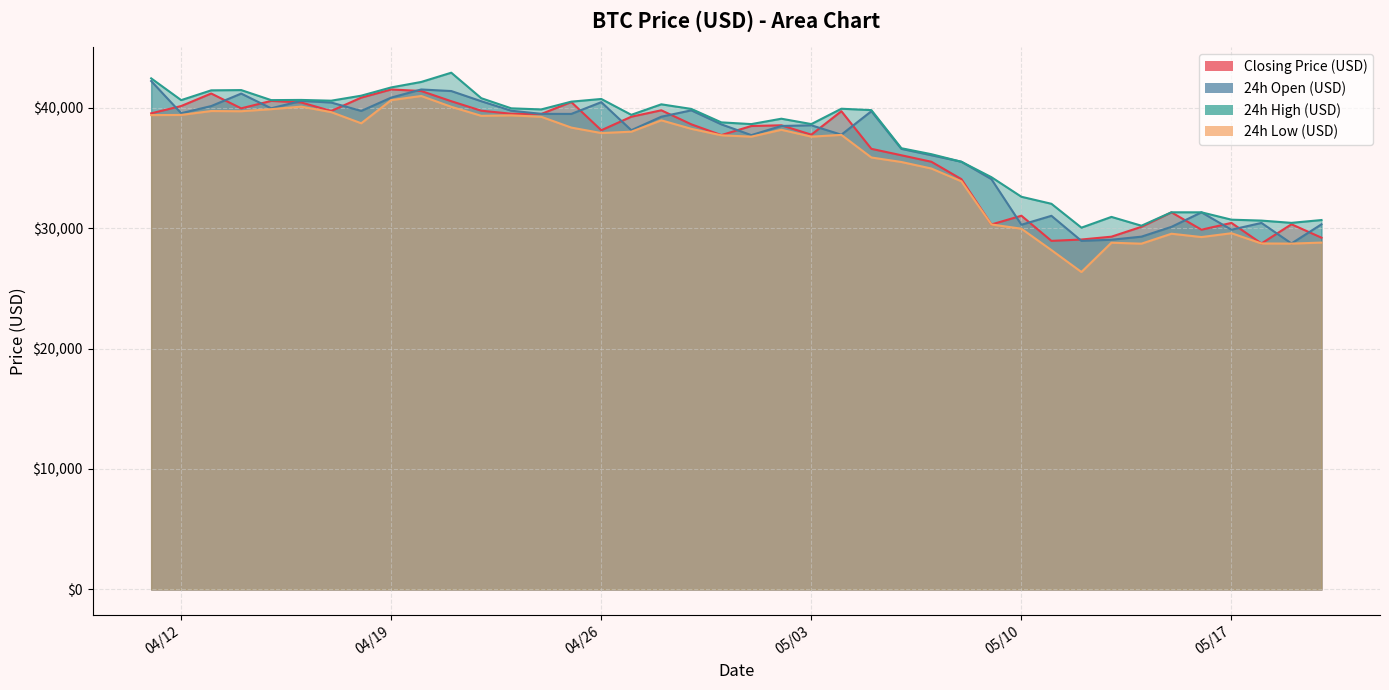

How many categories are shown in the chart?

40